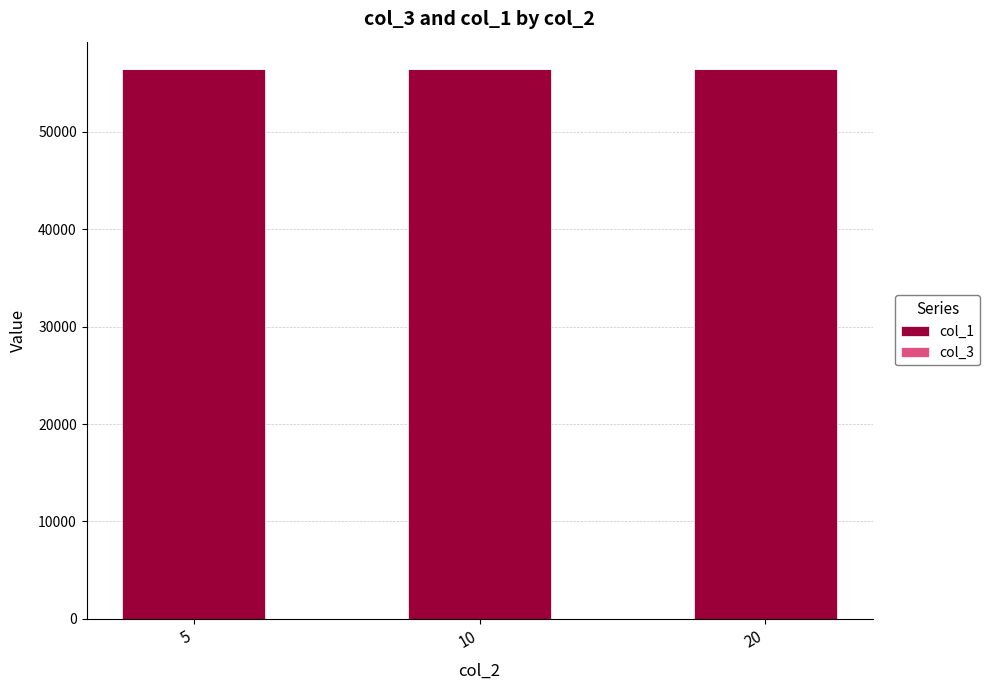

The value of col_1 at 20 is 56412.0. True or false?

True